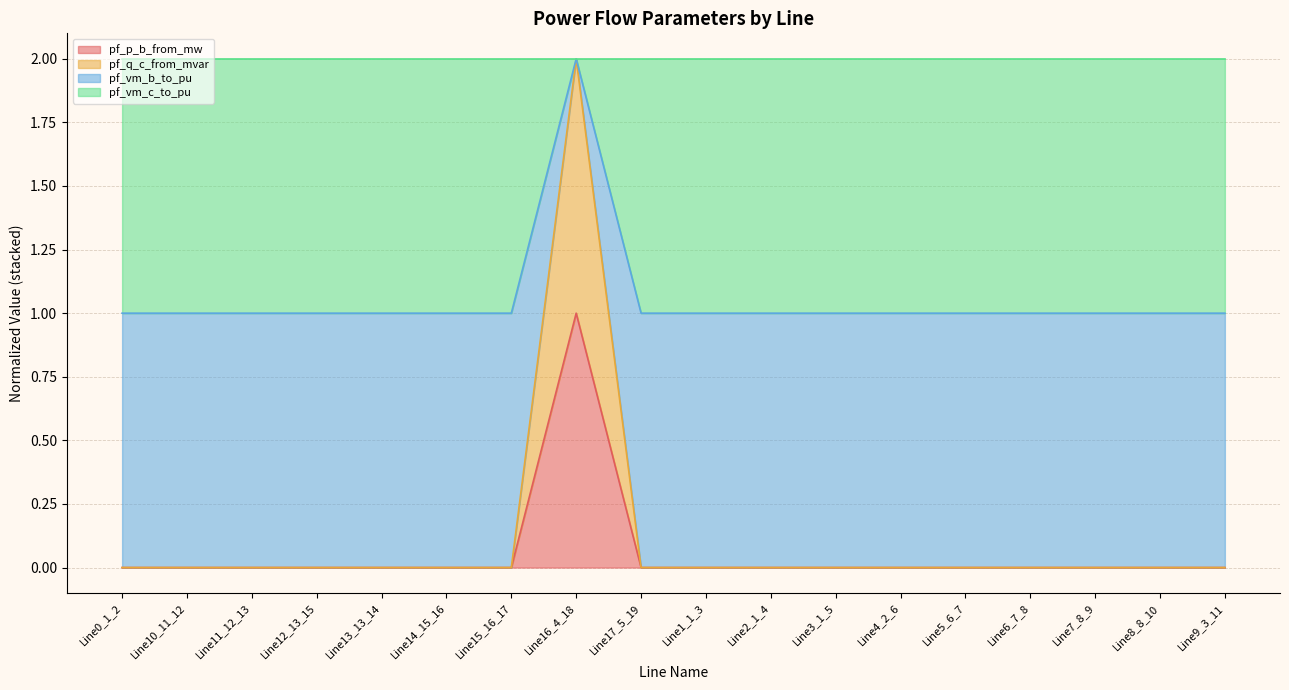

At which category is the sum across all series the highest?

Line16_4_18